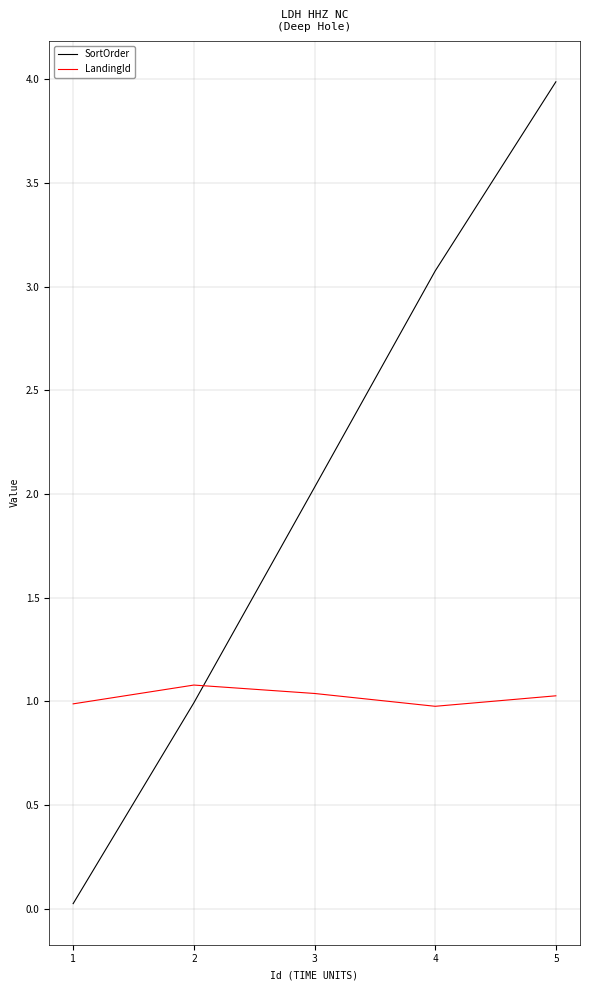

Which series has the widest spread of values?

SortOrder